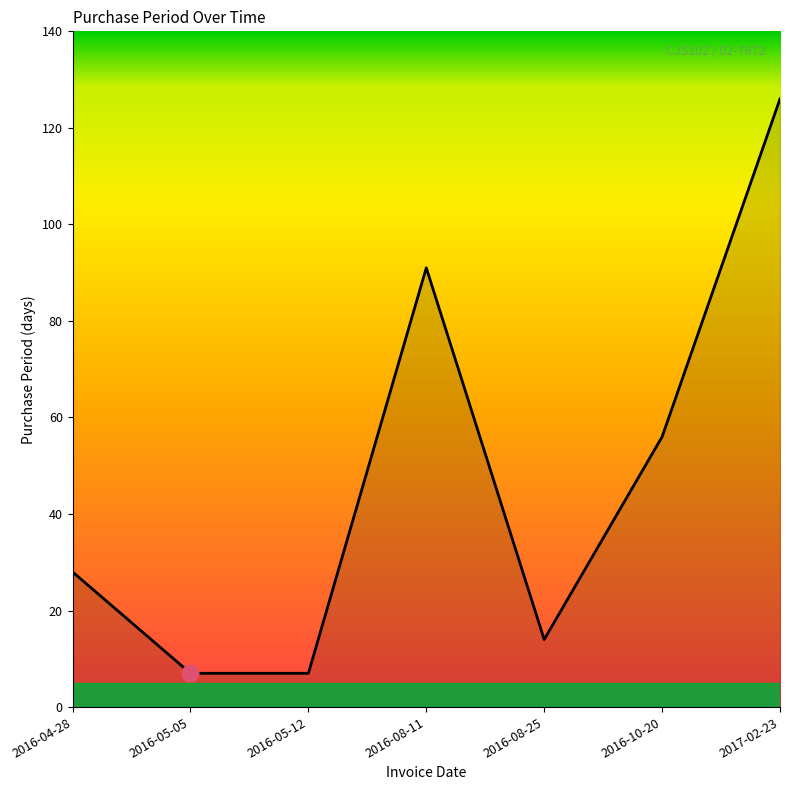

Where is the data nearest to the value 66?

2016-10-20